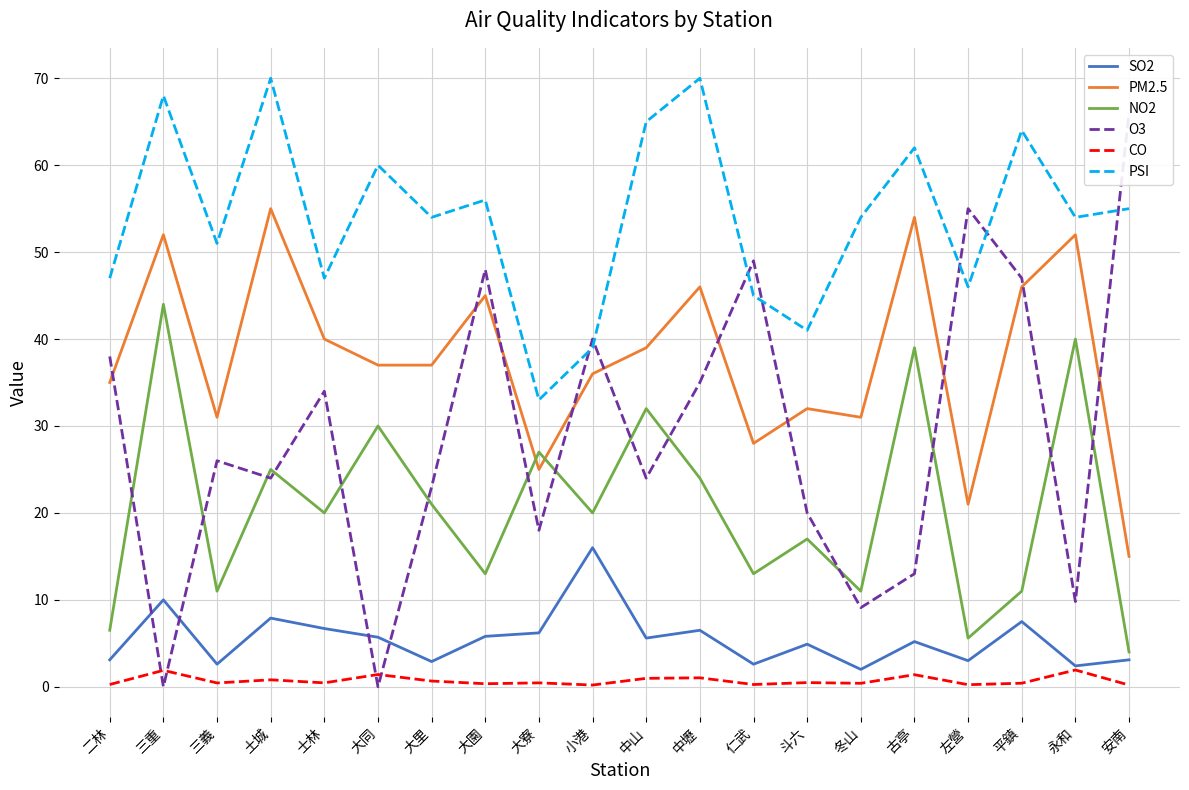

What is the sum of all O3 values?

578.9